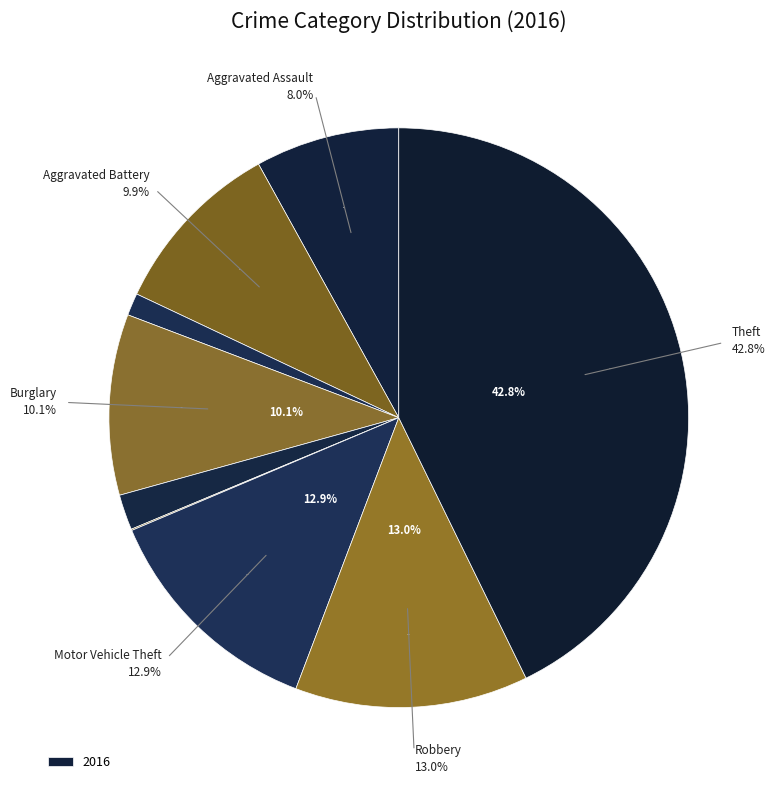

Between Burglary and Aggravated Battery, which is larger?

Burglary